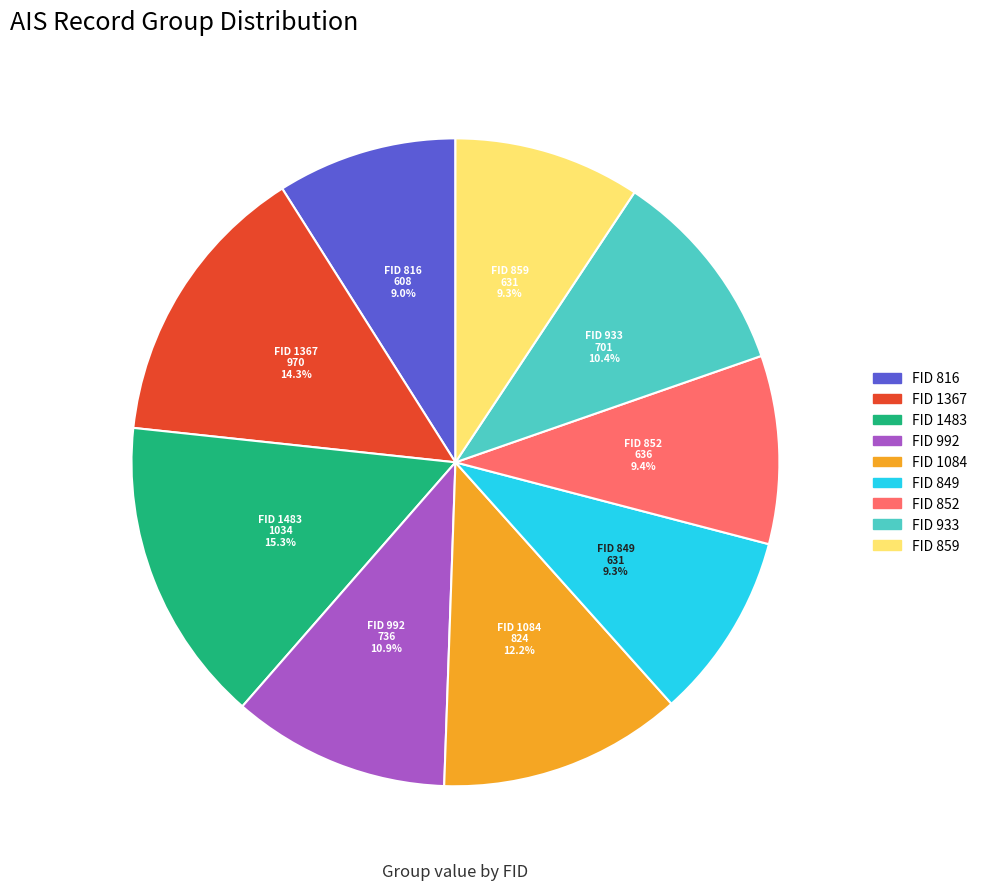

Count the number of slices in the pie.

9